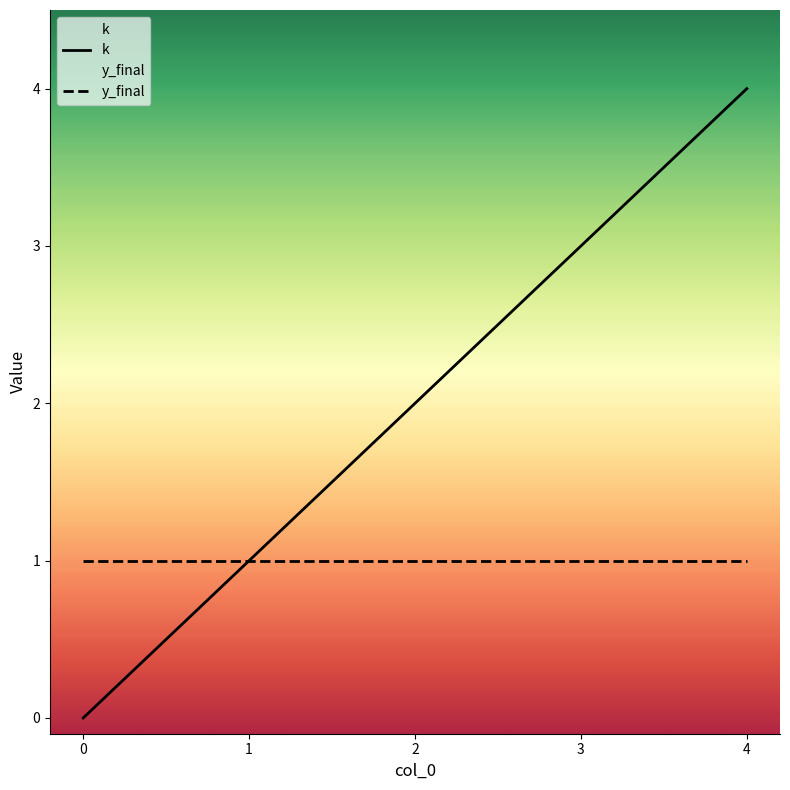

Does the chart display data point markers on the line(s)?

No